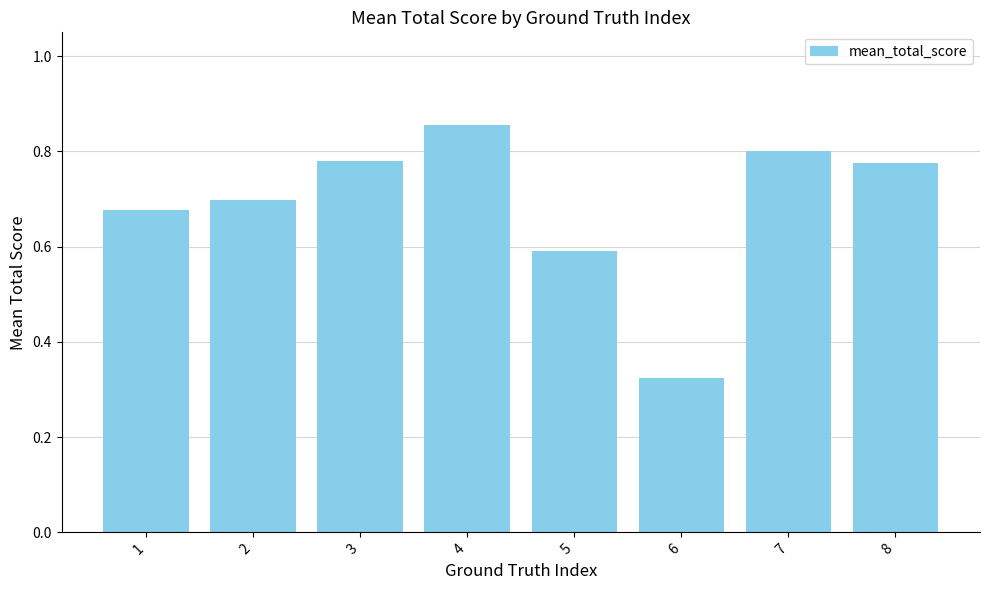

Are the bars grouped side by side (vs. stacked)?

No